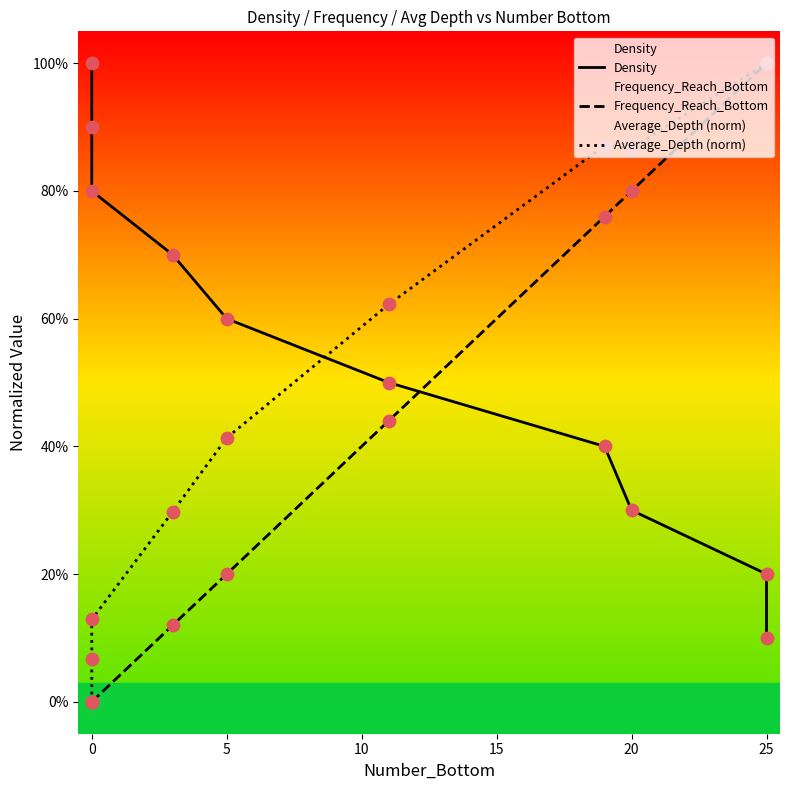

Which series has the widest spread of Y values?

Frequency_Reach_Bottom